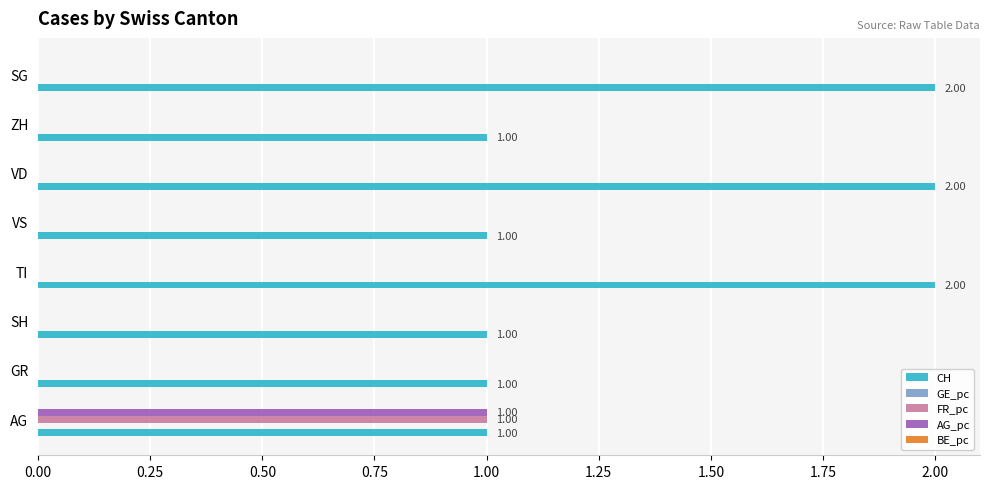

Which series changed the most between SH and TI?

CH